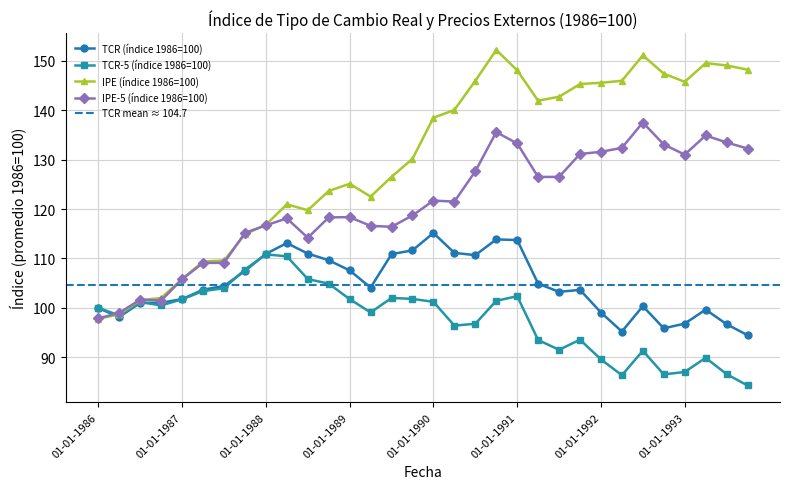

Which series ends up on top after the final intersection of TCR (índice 1986=100) and IPE-5 (índice 1986=100)?

IPE-5 (índice 1986=100)